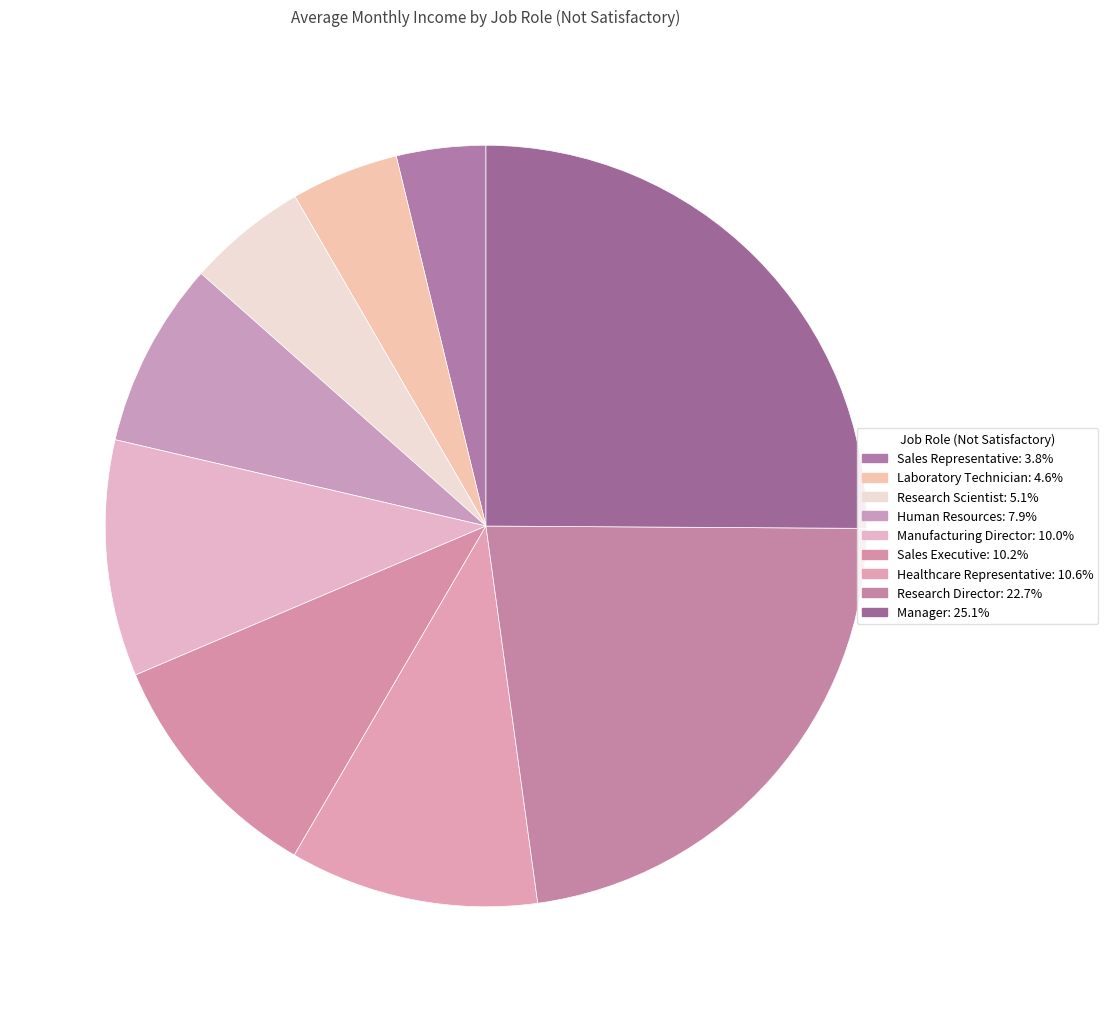

To the nearest percent, what is the combined percentage of Research Scientist and Research Director?

28%